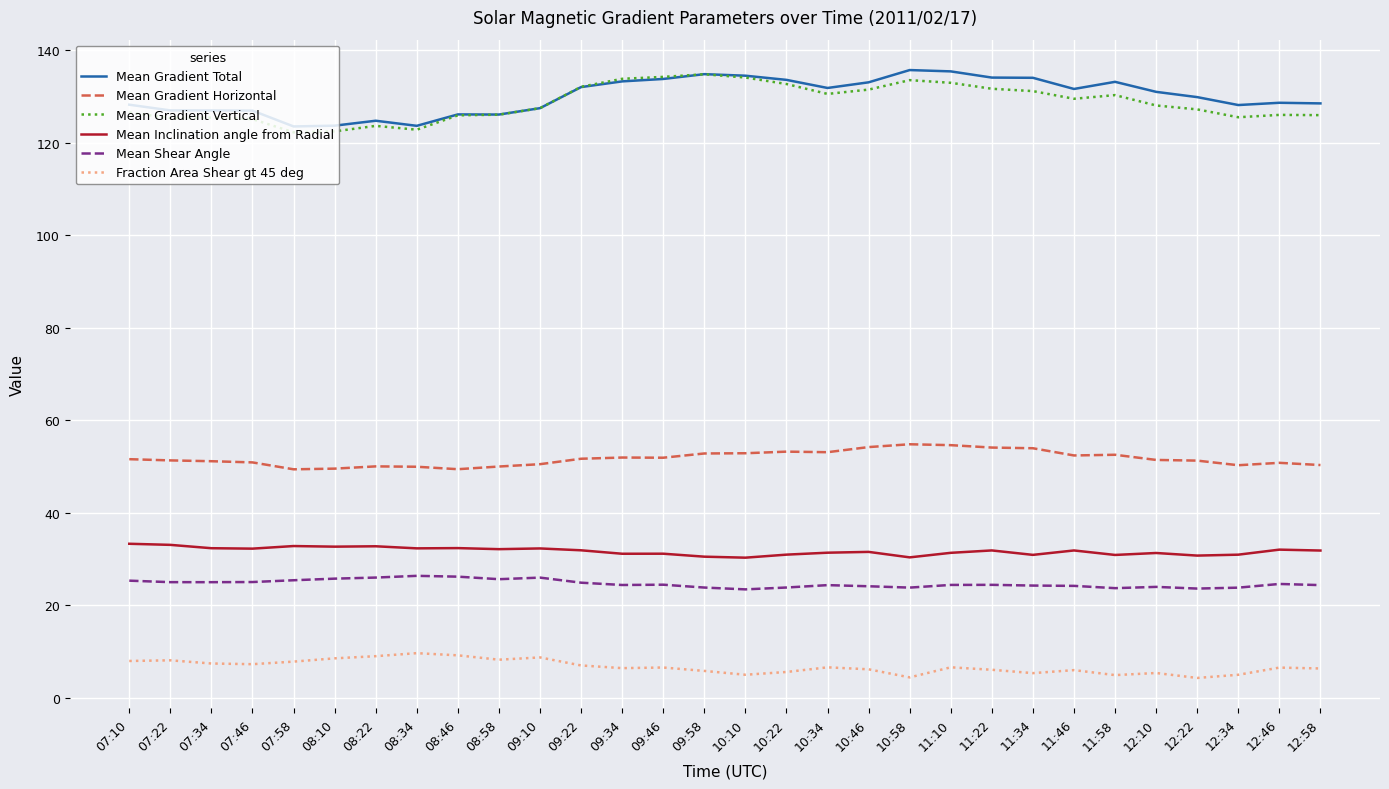

True or false: Mean Shear Angle and Mean Inclination angle from Radial cross at least once.

False